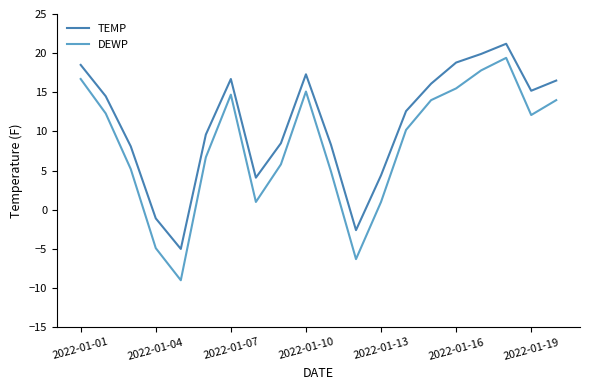

Which series has the widest spread of values?

DEWP